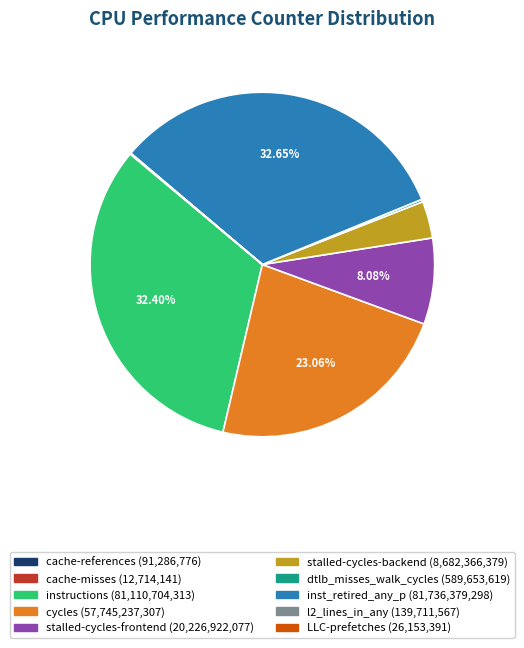

Between stalled-cycles-backend and inst_retired_any_p, which is larger?

inst_retired_any_p